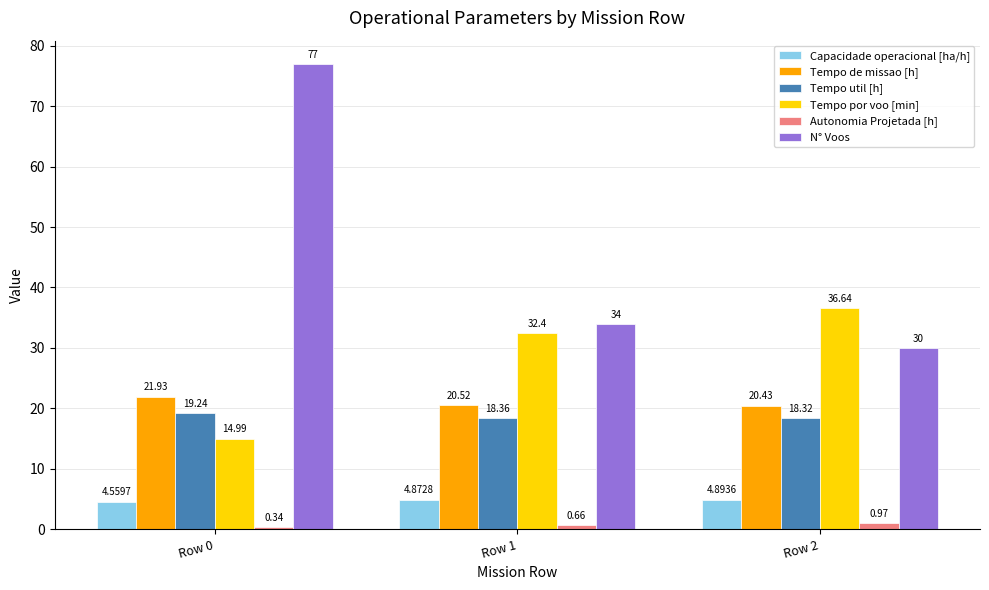

List the labels in order of Tempo de missao [h] value, largest first.

Row 0, Row 1, Row 2